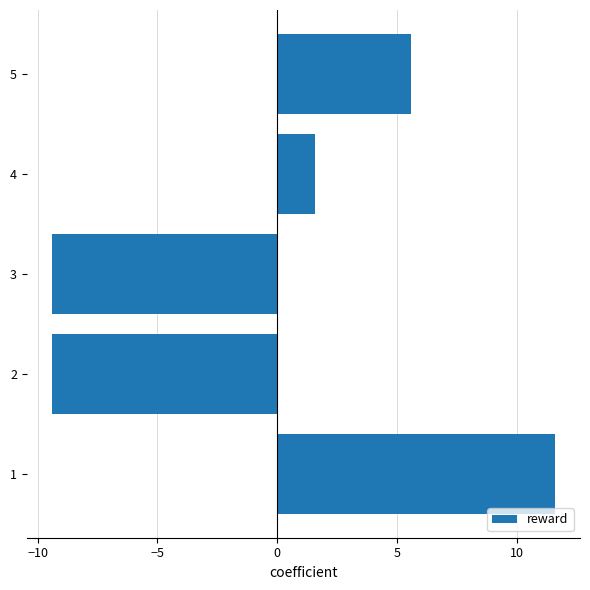

How many bars are there in total?

5